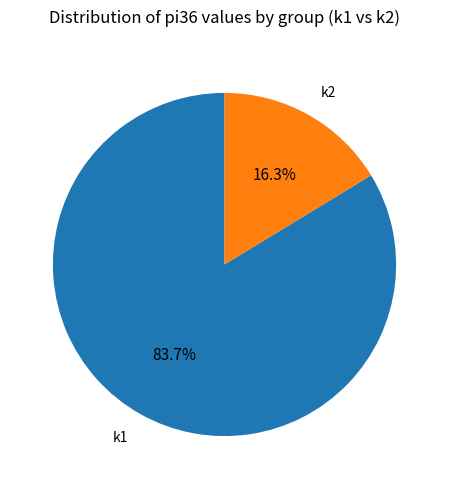

Which has a higher value, k2 or k1?

k1